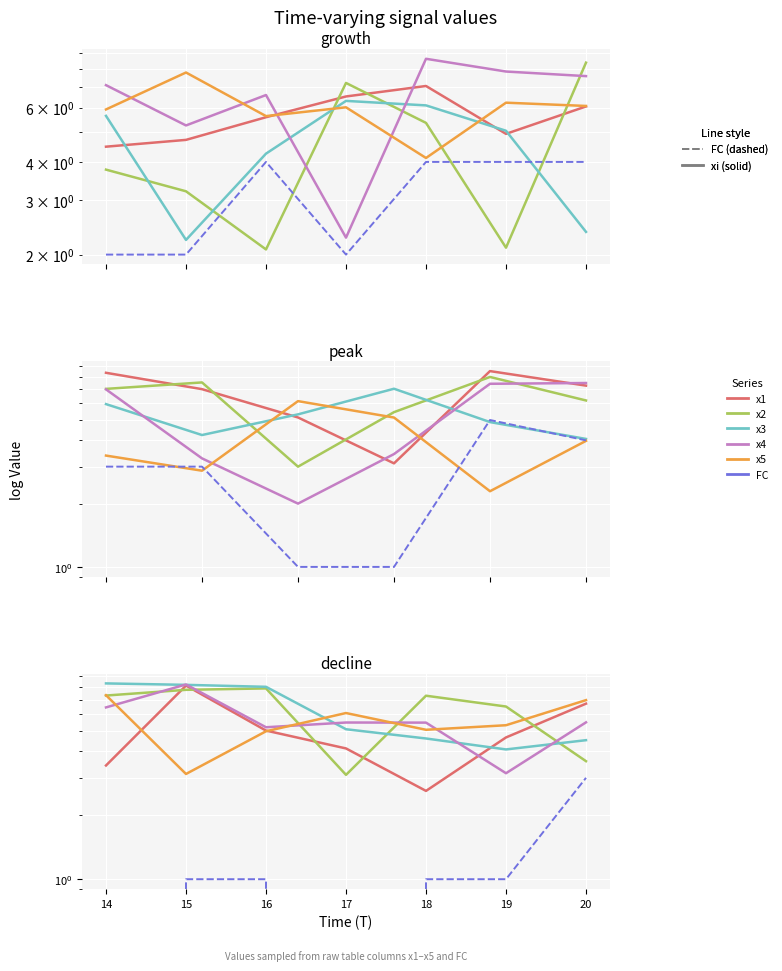

How many times do x3 and x5 cross each other?

1